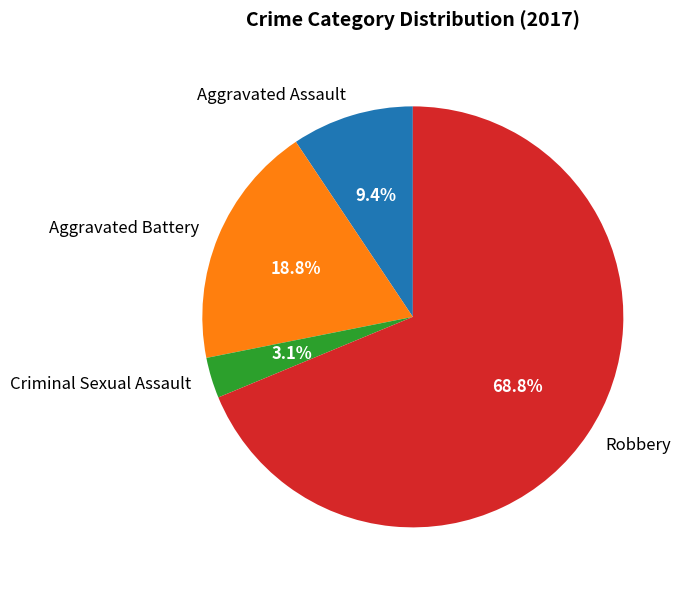

Which slice is the smallest?

Criminal Sexual Assault